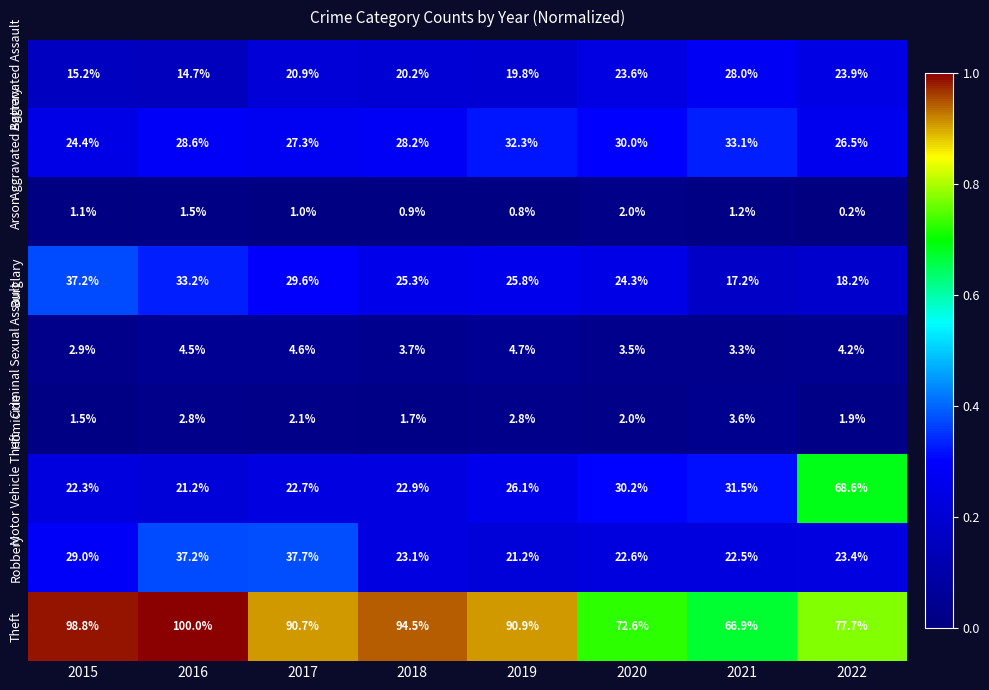

Which series has the widest spread of values?

Motor Vehicle Theft